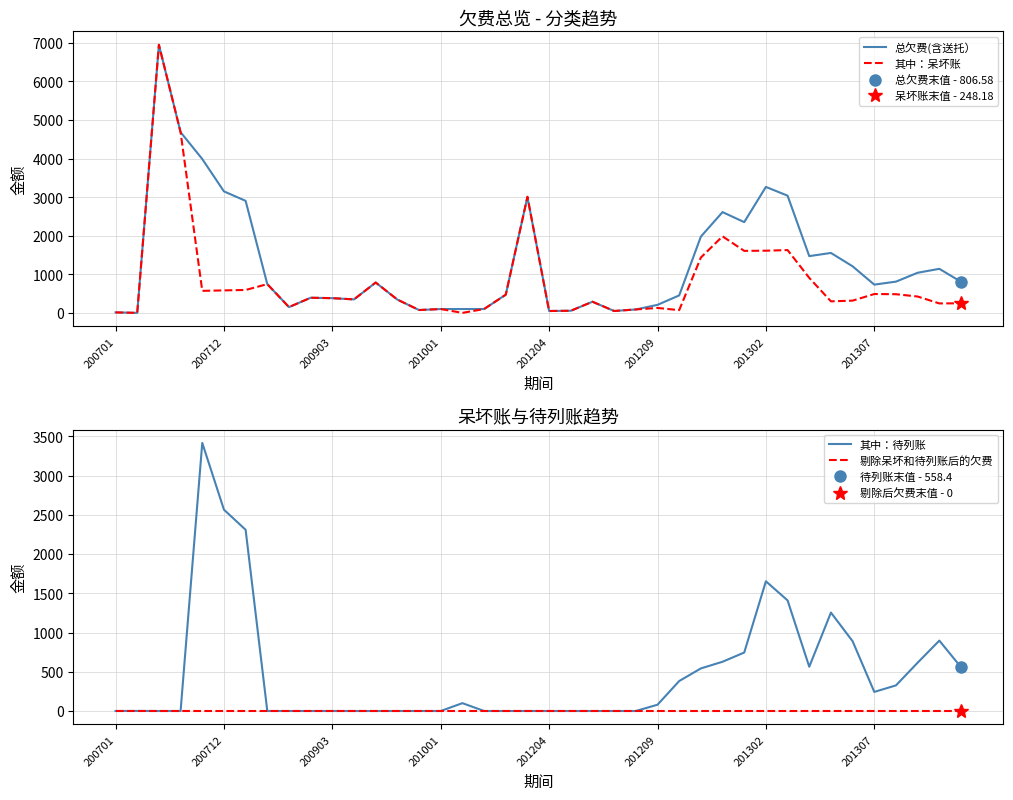

Which category has the lowest value in the 剔除呆坏和待列账后的欠费 series?

200701